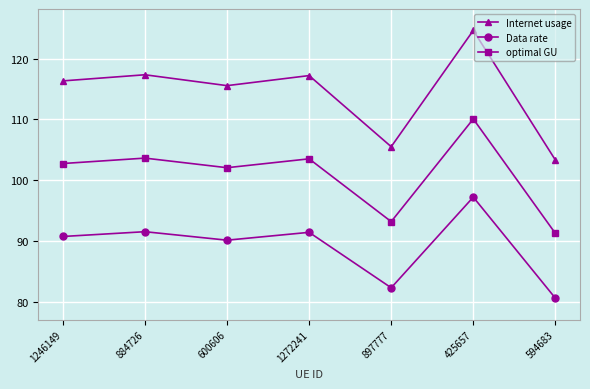

Which series has the largest total across all categories?

Internet usage